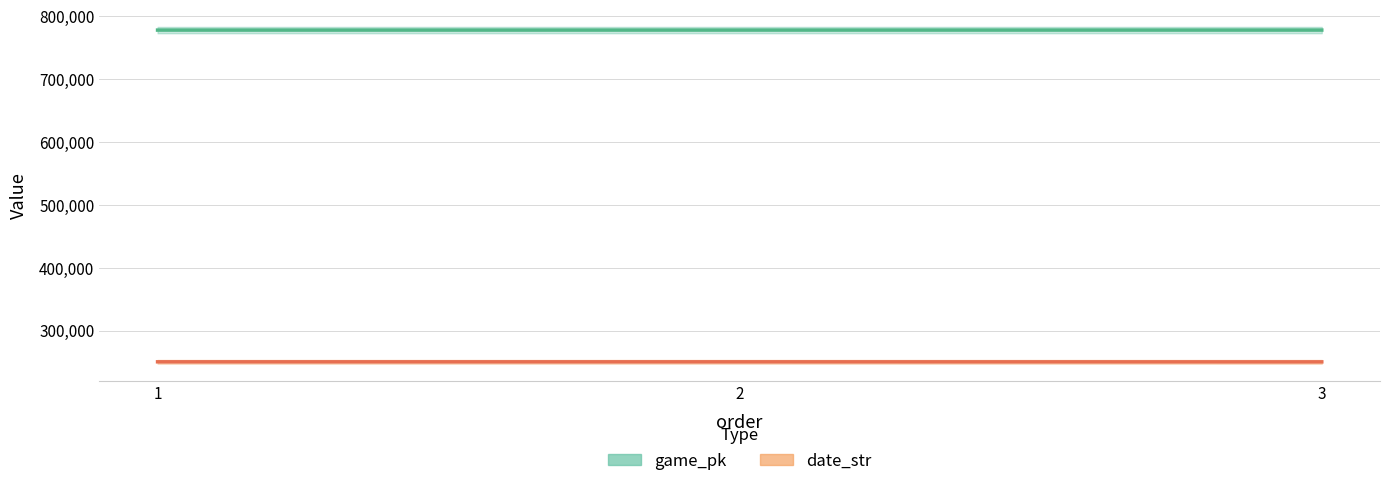

List the series in order of their overall mean, lowest first.

date_str, game_pk